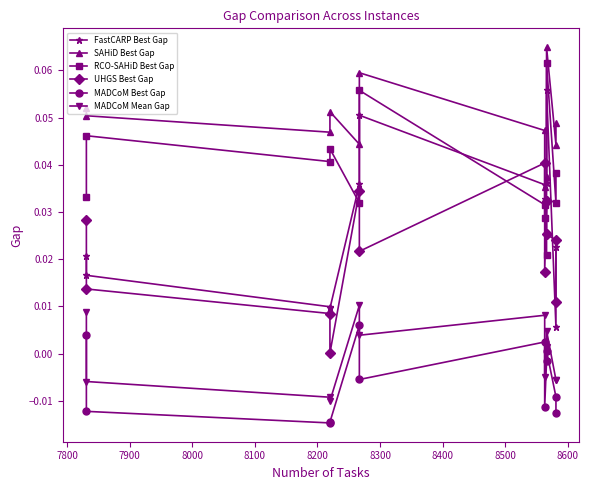

True or false: SAHiD Best Gap and FastCARP Best Gap intersect in this chart.

False